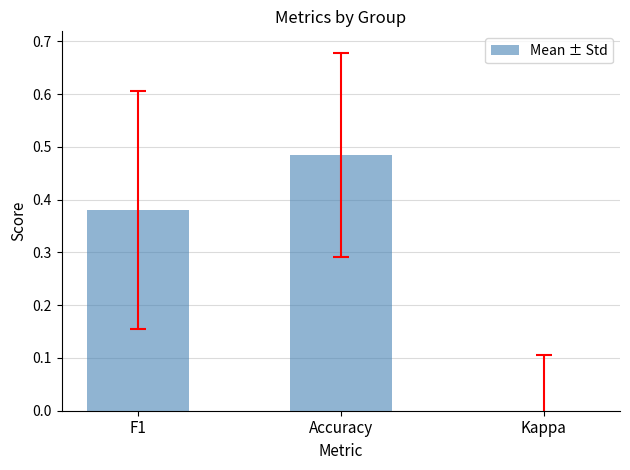

At which label is the value closest to 0?

Kappa